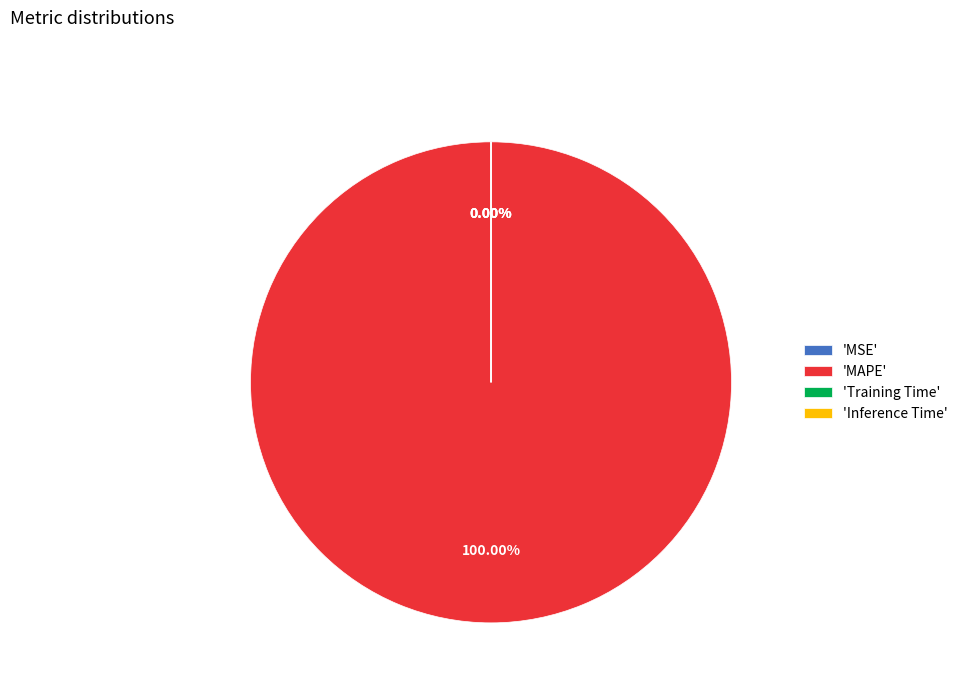

Which slice represents more than half of the pie?

MAPE